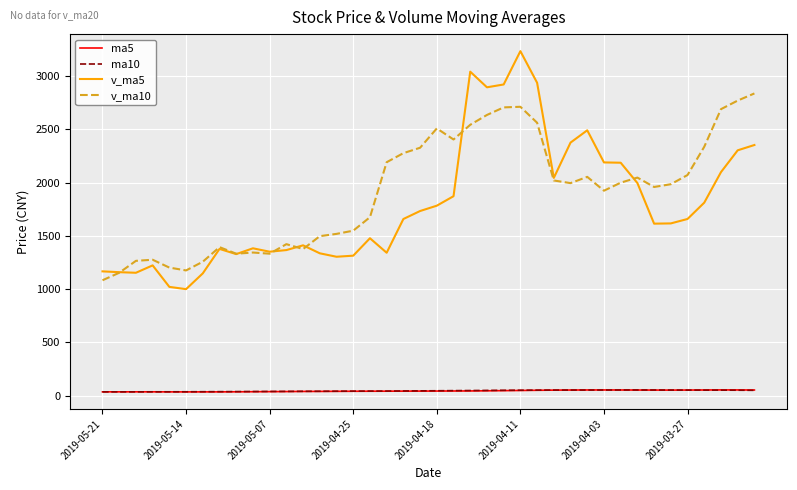

Is this an area chart (filled region under the line)?

No